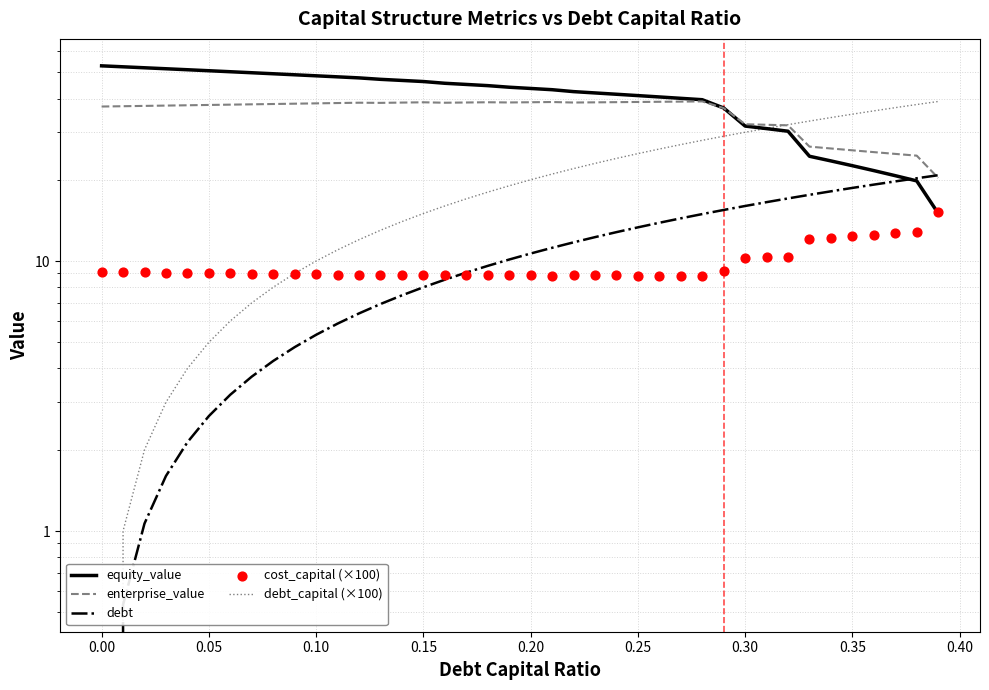

Which series has the largest total across all categories?

equity_value